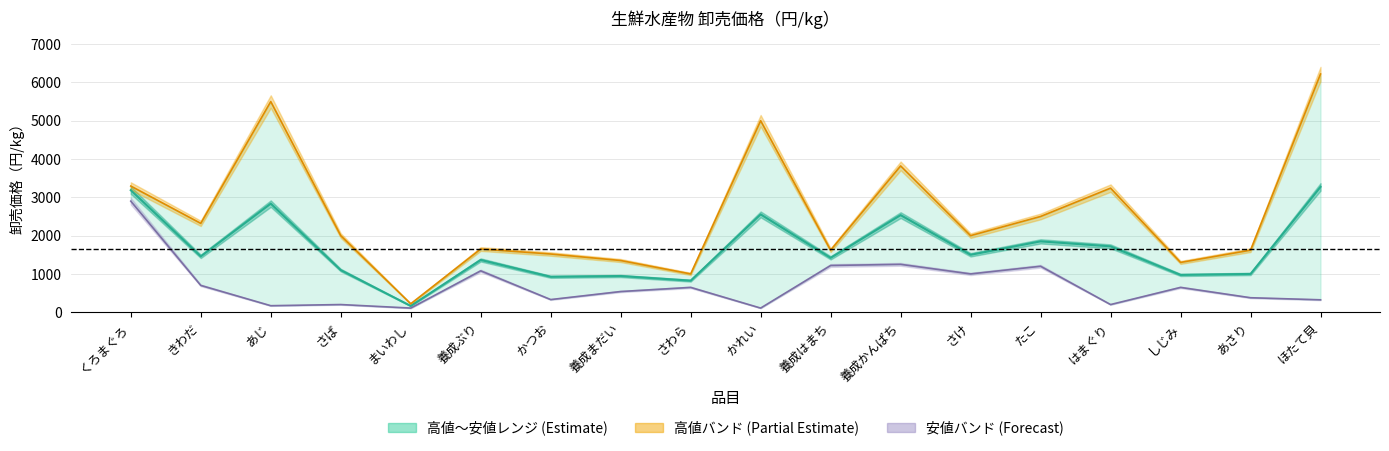

True or false: 中値 and 高値 cross at least once.

False